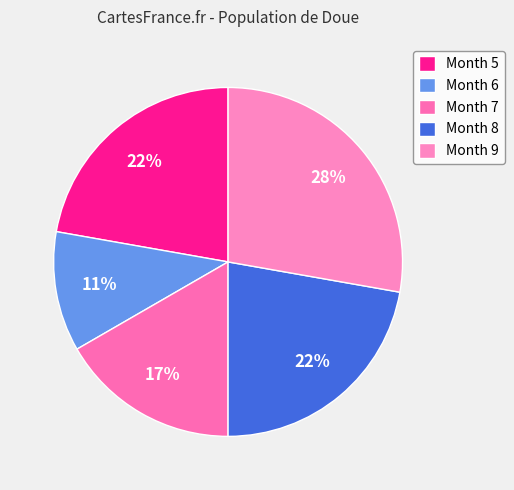

How many slices are in this pie chart?

5